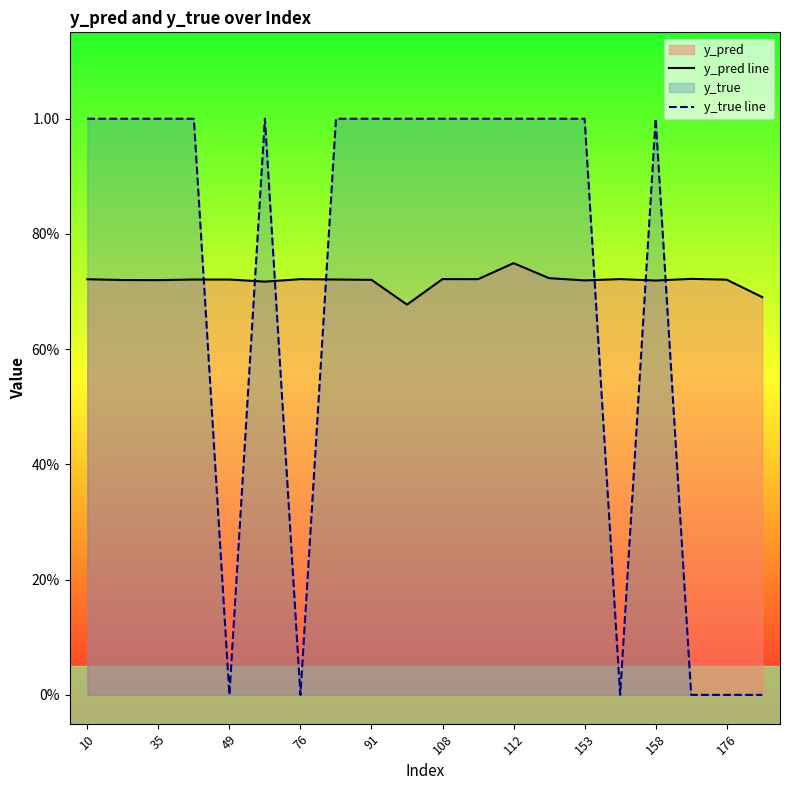

How many lines are shown in the chart?

2